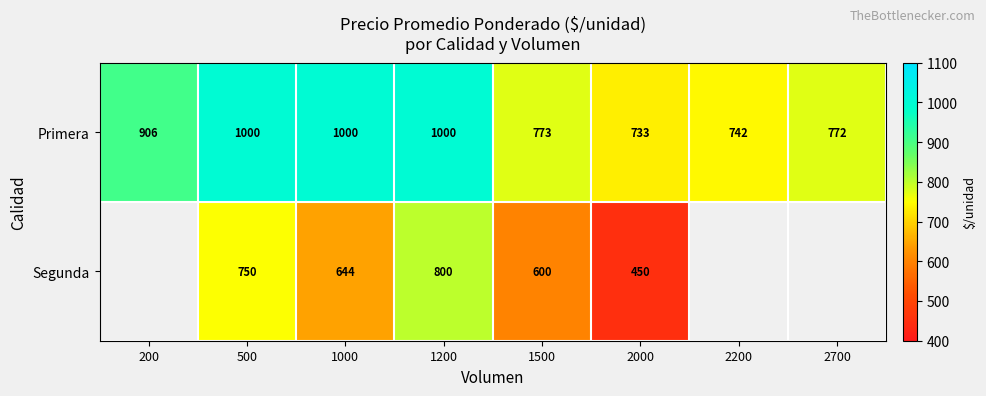

At which category does the chart reach its peak across all series?

500